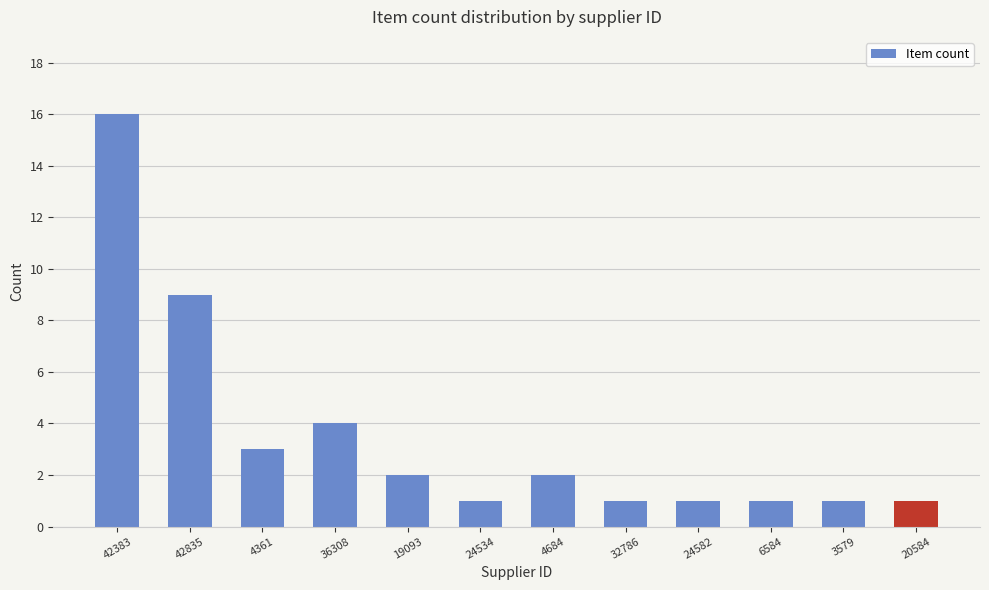

What is the maximum value shown in the chart?

16